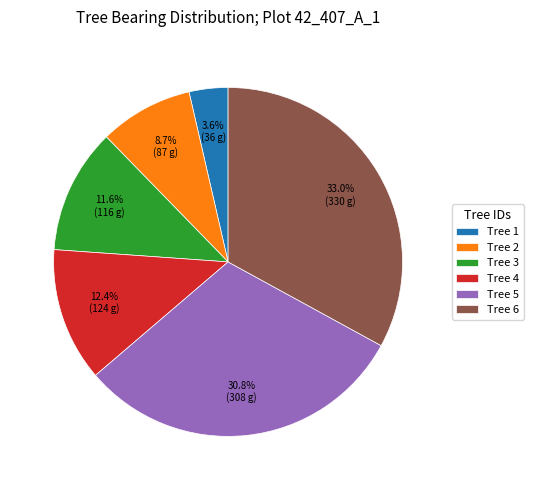

Approximately how many times larger is the value at Tree 1 compared to Tree 4?

0.3